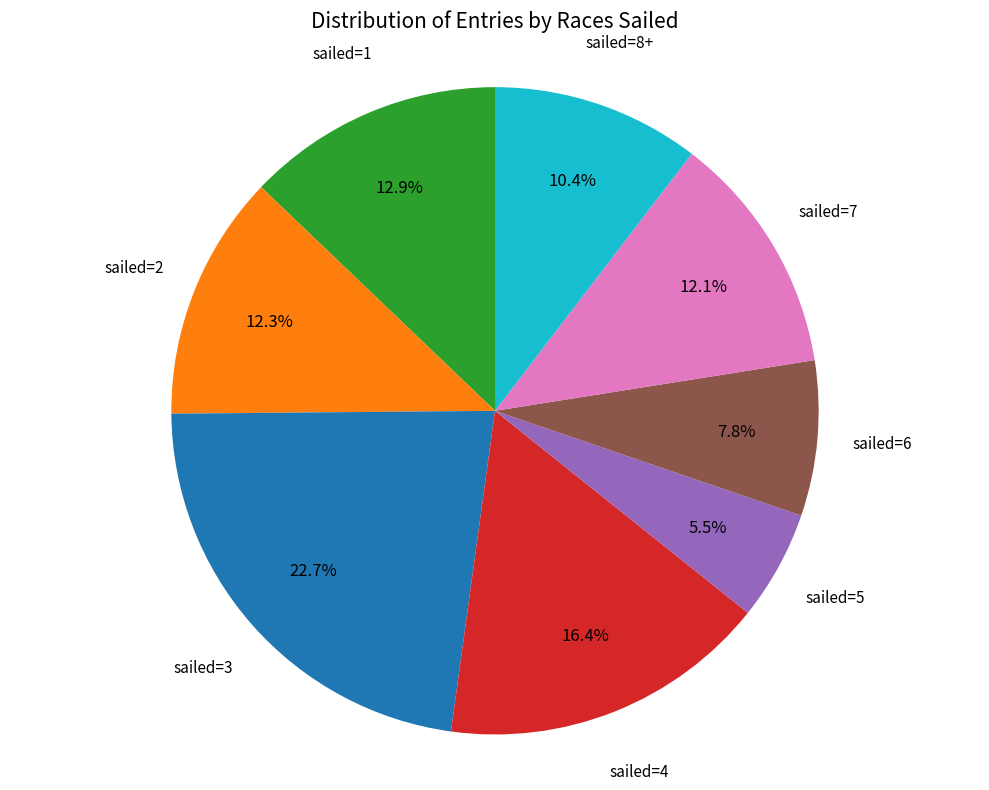

Is there any slice that represents more than half of the pie?

No